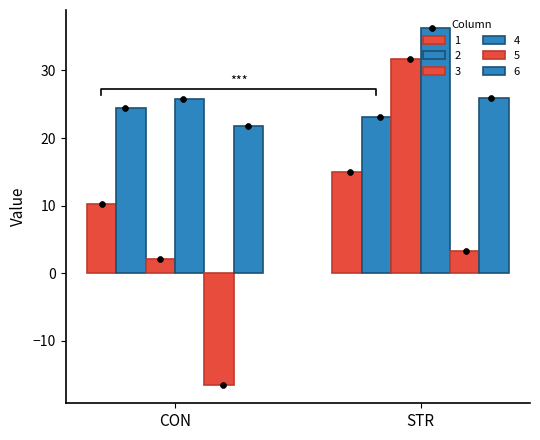

At which category is the sum across all series the highest?

STR